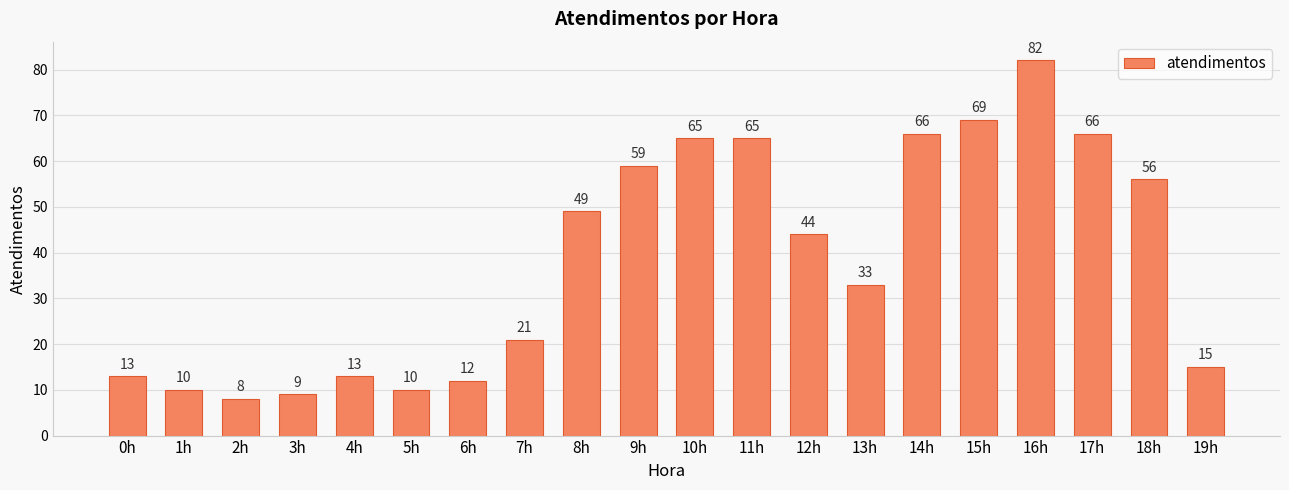

The chart shows a value of 16 at 13h. True or false?

False